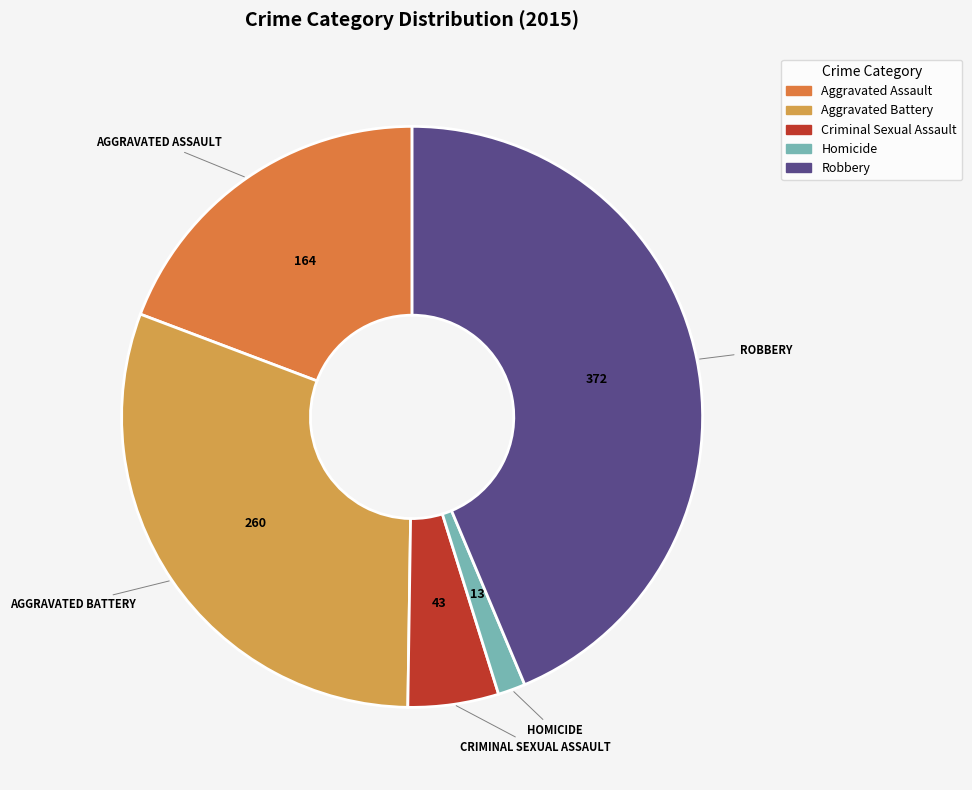

Approximately how many times larger is the value at Homicide compared to Criminal Sexual Assault?

0.3